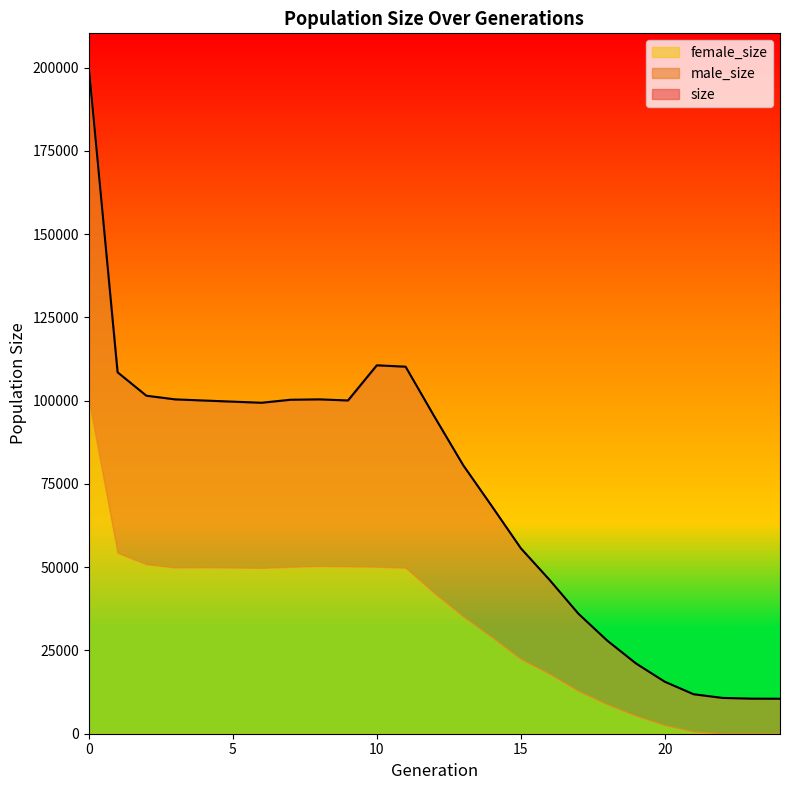

Count the number of categories in the chart.

25